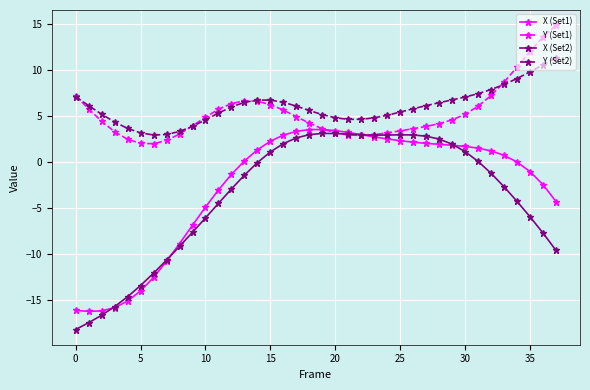

Does the chart display data point markers on the line(s)?

Yes